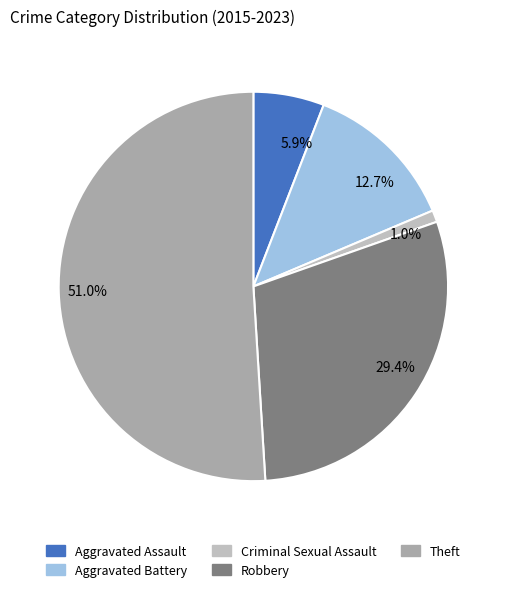

What is the smallest slice in the pie chart?

1.0%